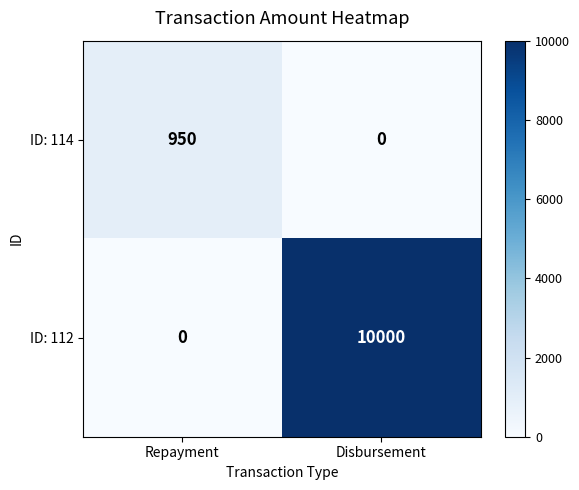

Where is ID: 112 nearest to the value 5000?

Repayment